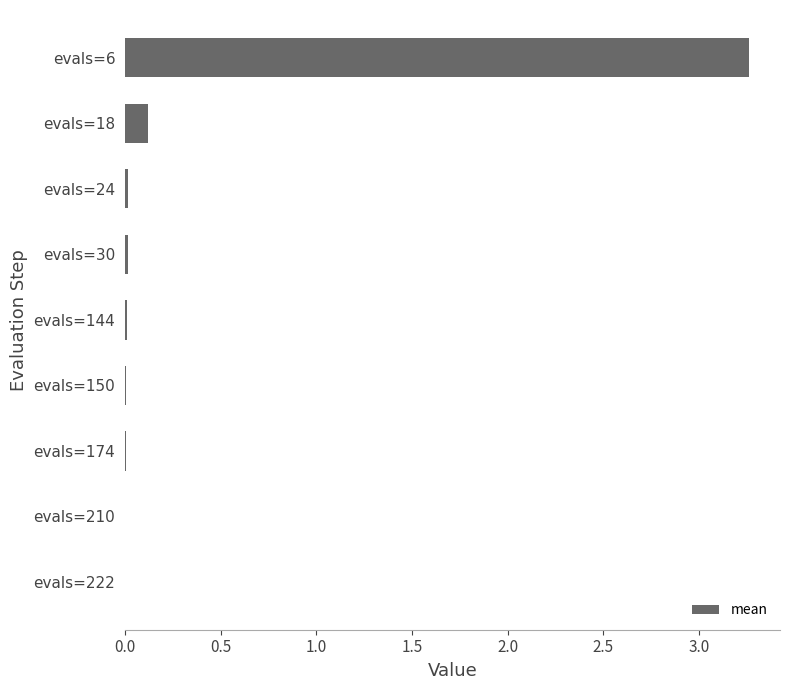

At which category does the chart reach its peak across all series?

evals=6